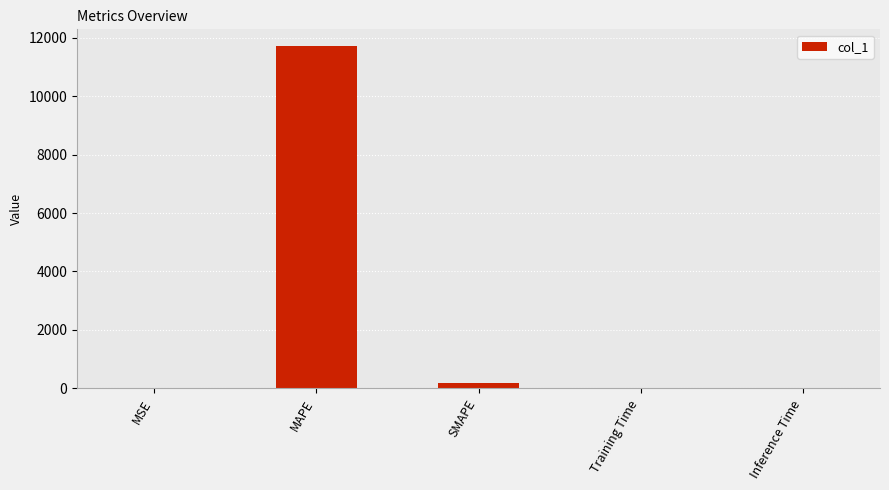

How many data points does each series have?

5